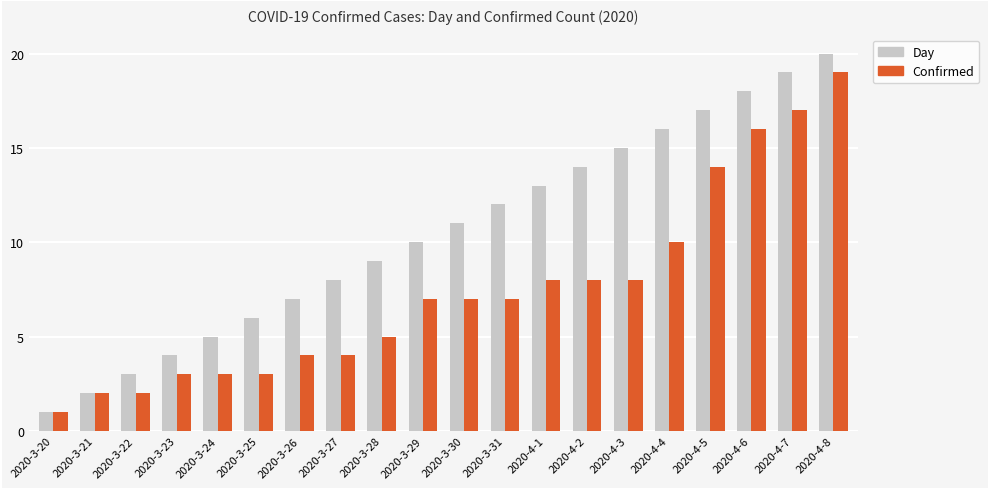

What is the difference between the Day values at 2020-4-8 and 2020-3-25?

14